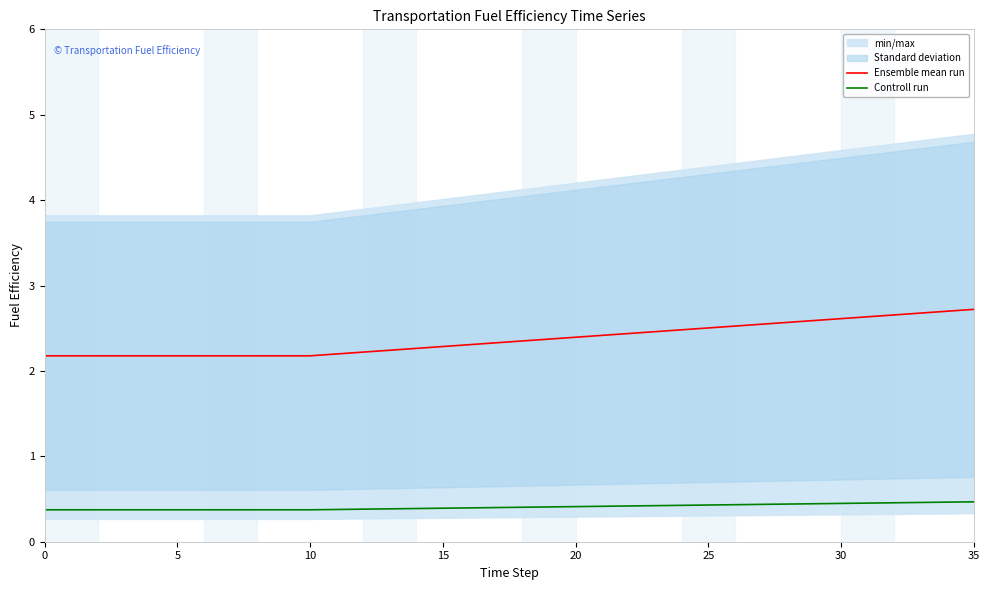

What is the average value of the Controll run series?

0.4